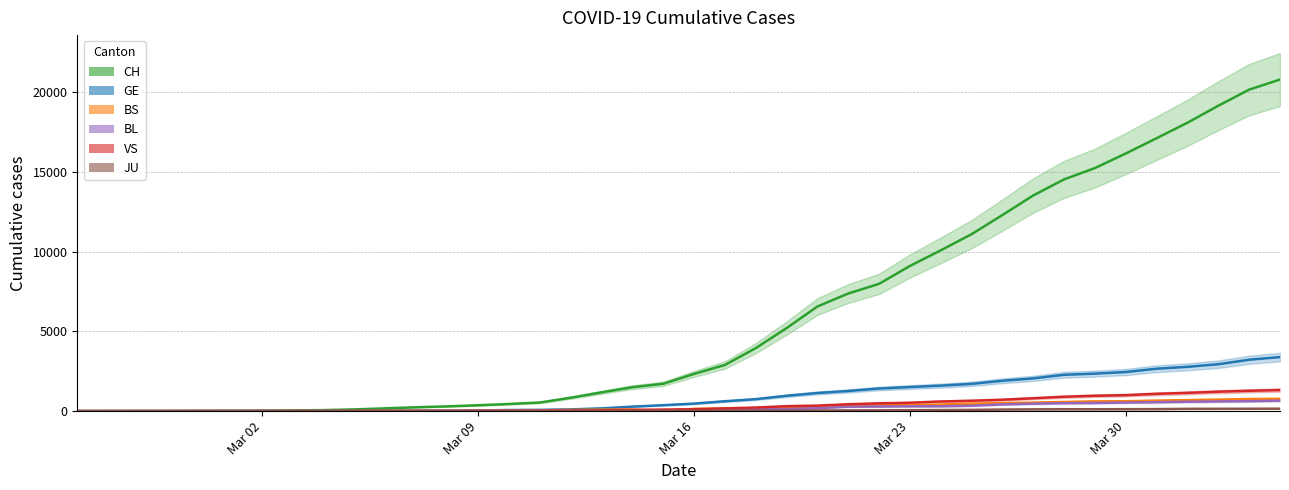

What is the average value of the JU series?

45